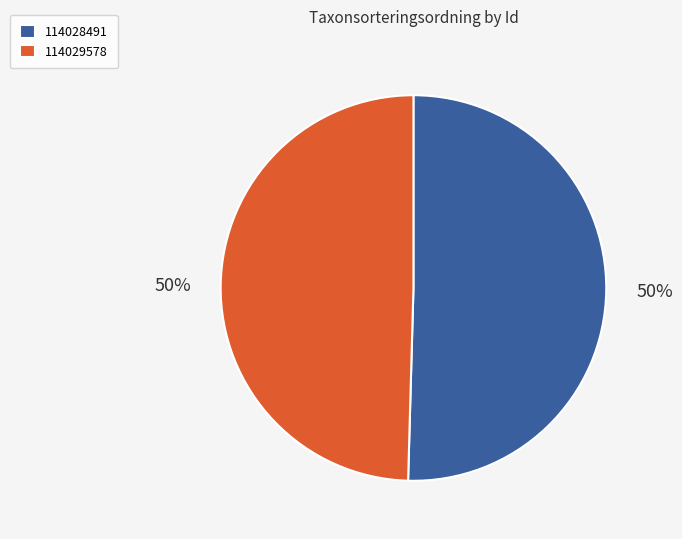

Which category has the biggest portion of the pie?

114028491